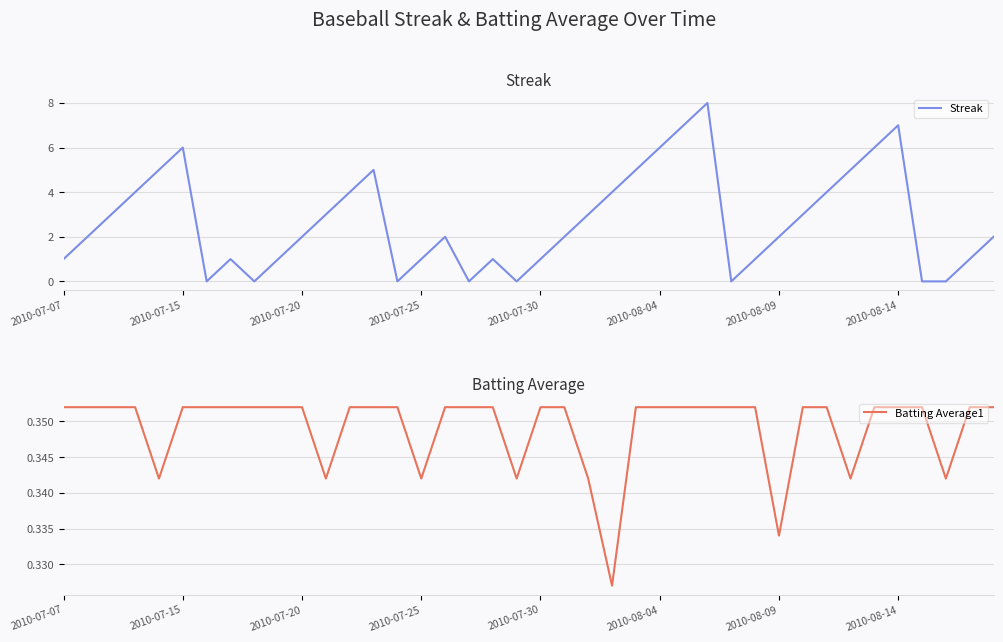

True or false: Batting Average1 has more than 0 points higher than both neighbors.

False